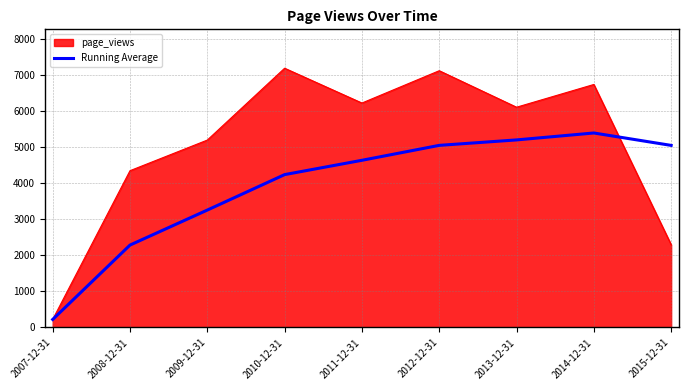

Which series has the widest spread of values?

page_views